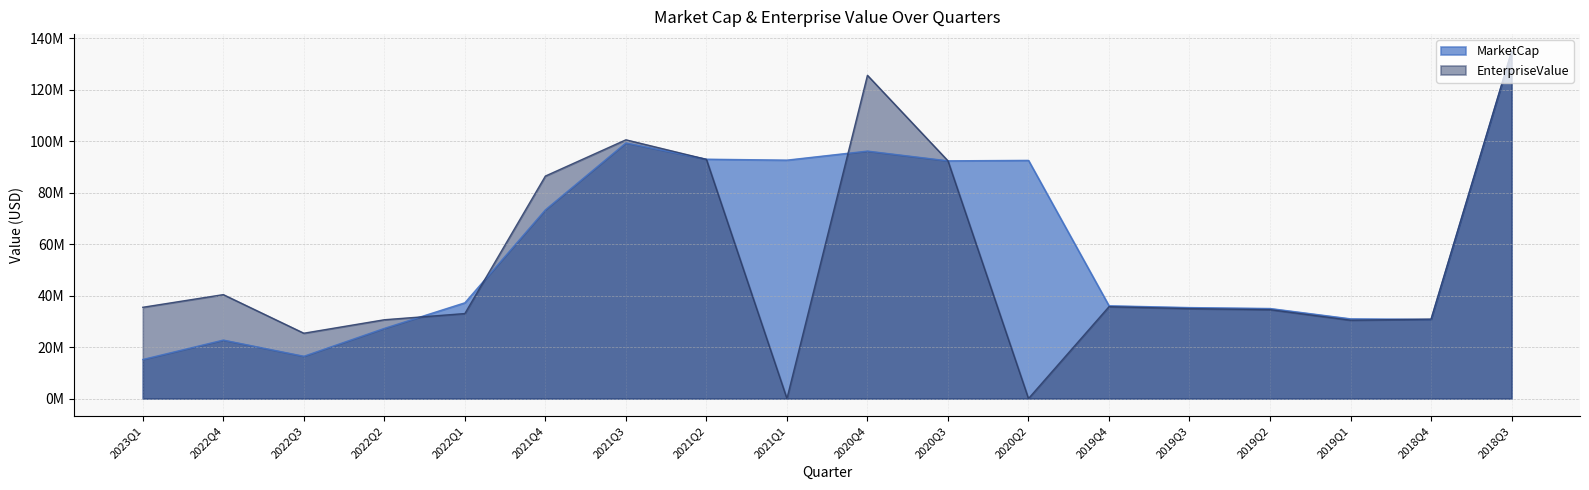

What is the label of the 3rd point from the left?

2022Q3